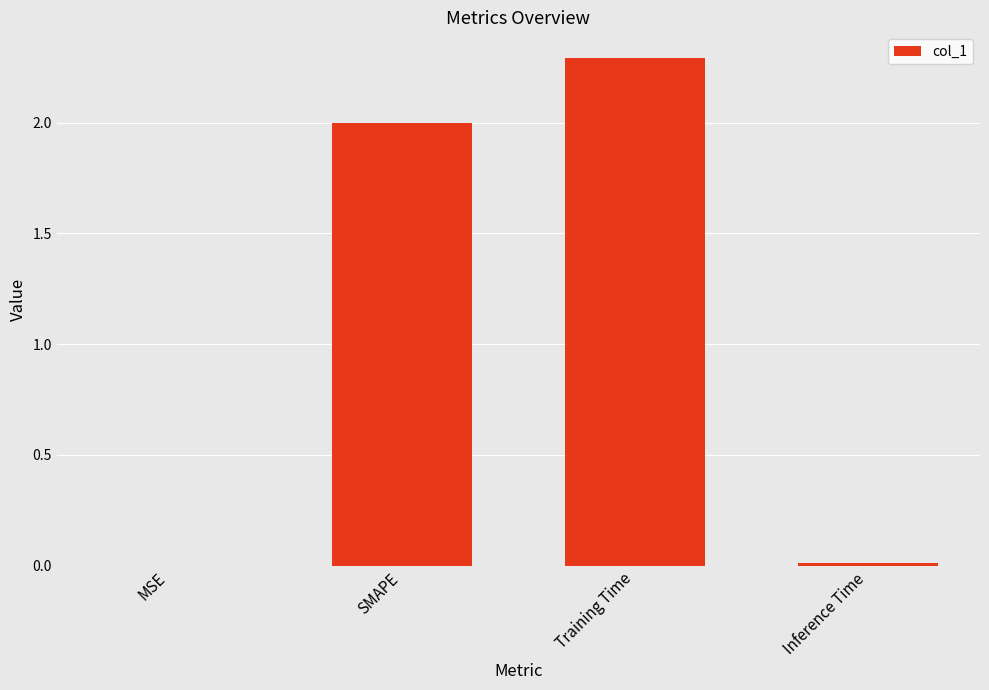

Which category has the highest value across all series?

Training Time